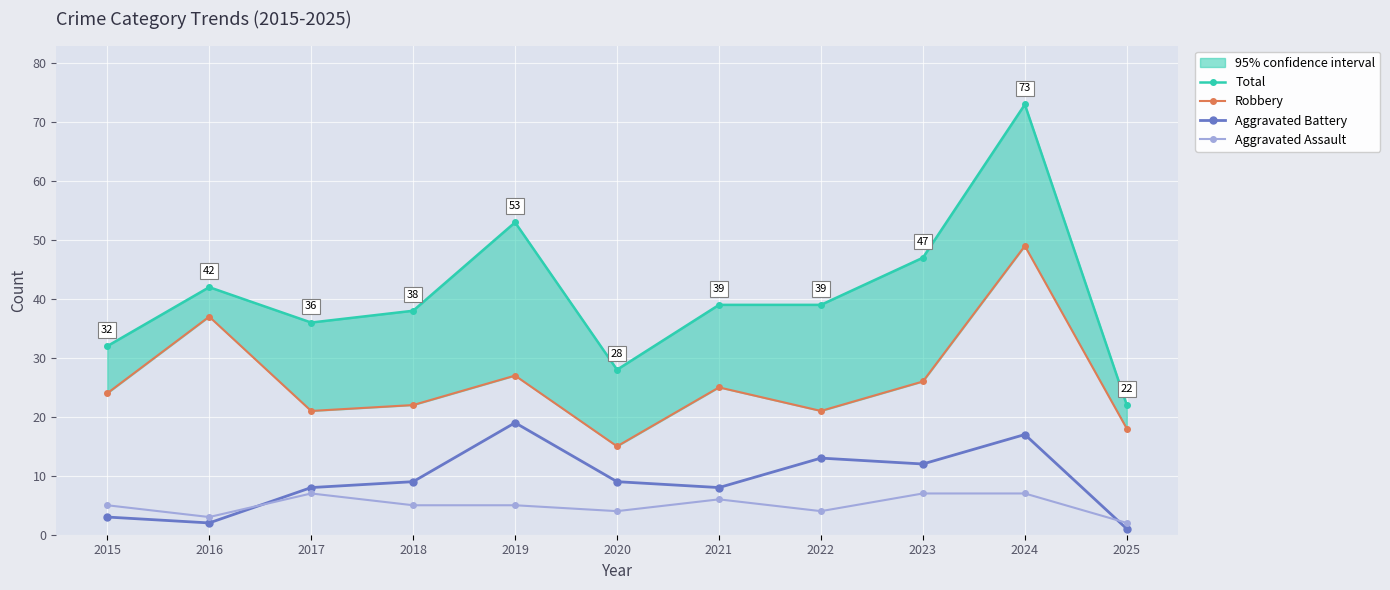

Reading left to right, transcribe all the data shown in this chart.

Total: 32	42	36	38	53	28	39	39	47	73	22
Robbery: 24	37	21	22	27	15	25	21	26	49	18
Aggravated Battery: 3	2	8	9	19	9	8	13	12	17	1
Aggravated Assault: 5	3	7	5	5	4	6	4	7	7	2